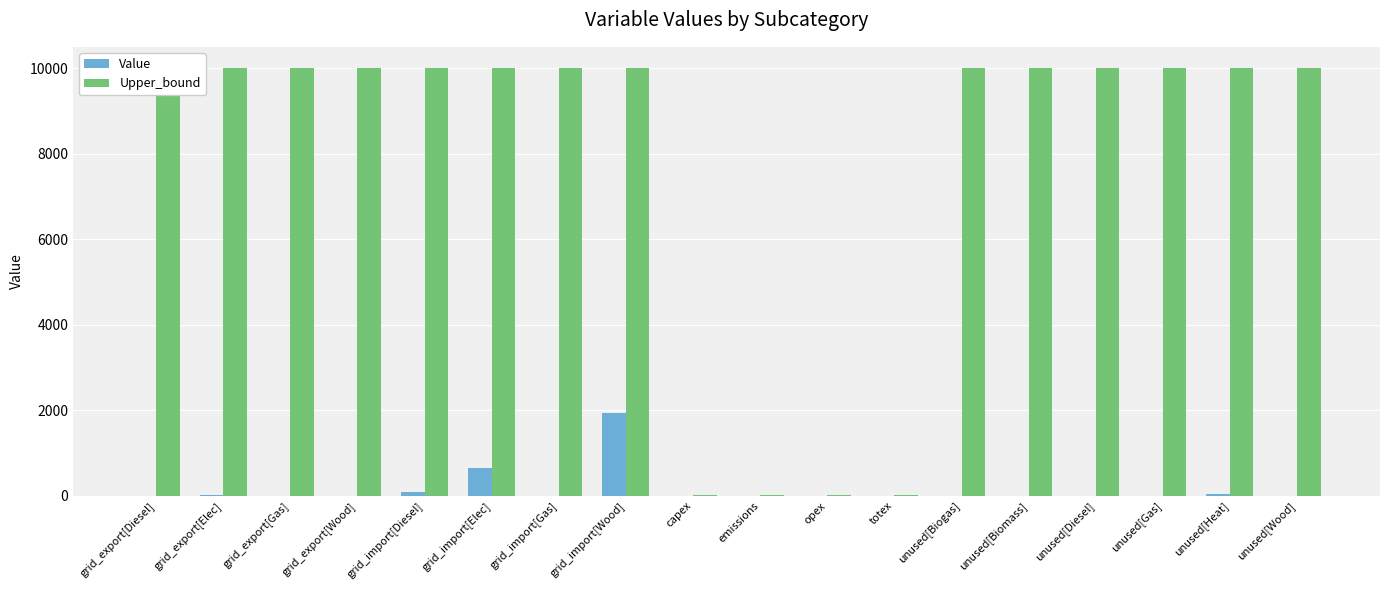

At which category is the sum across all series the highest?

grid_import[Wood]